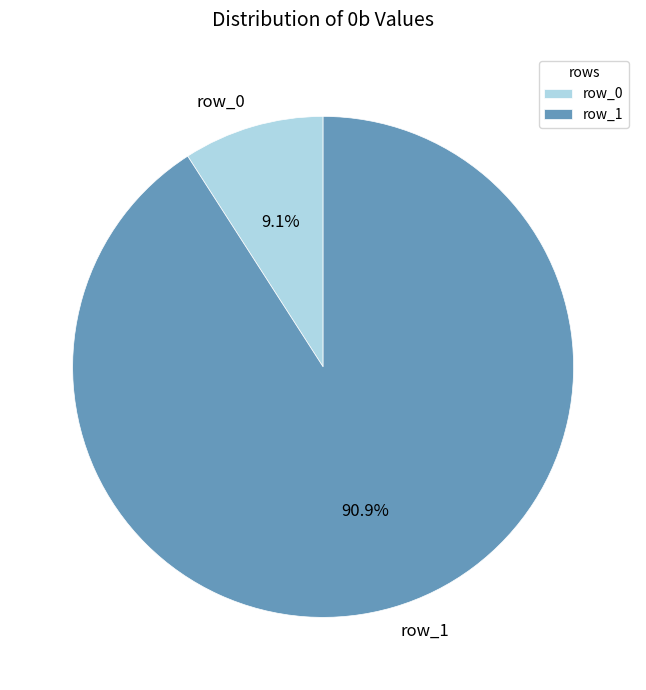

Which category has the biggest portion of the pie?

row_1